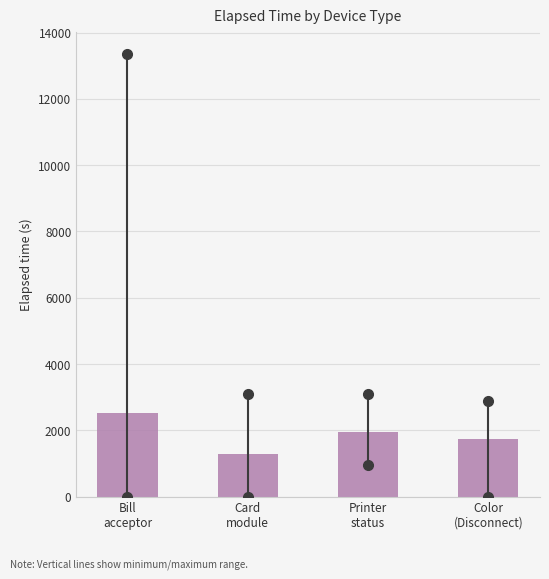

Reading left to right, list all the values displayed in this chart.

2537.3	1293.9	1965.0	1753.0